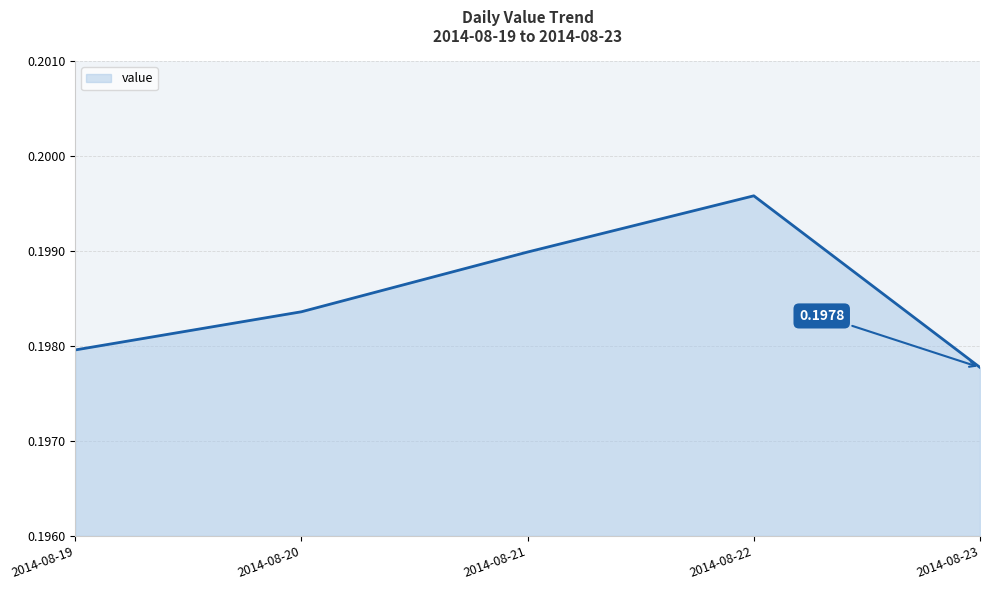

At which category does the chart reach its peak across all series?

2014-08-22